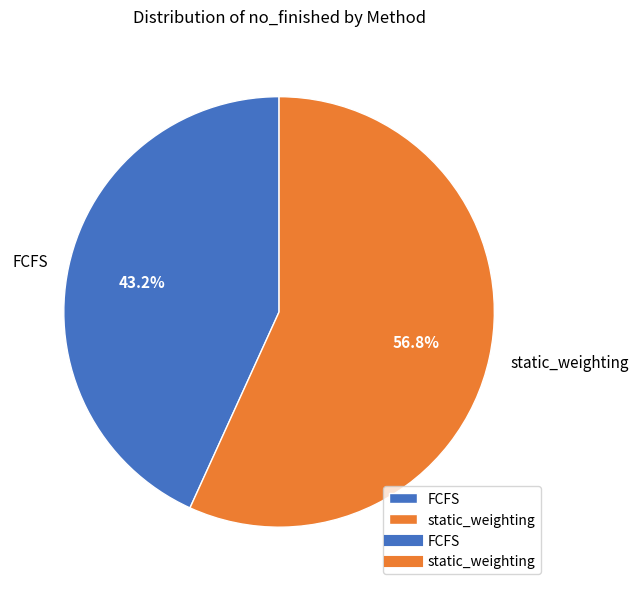

How many segments does this pie chart have?

2